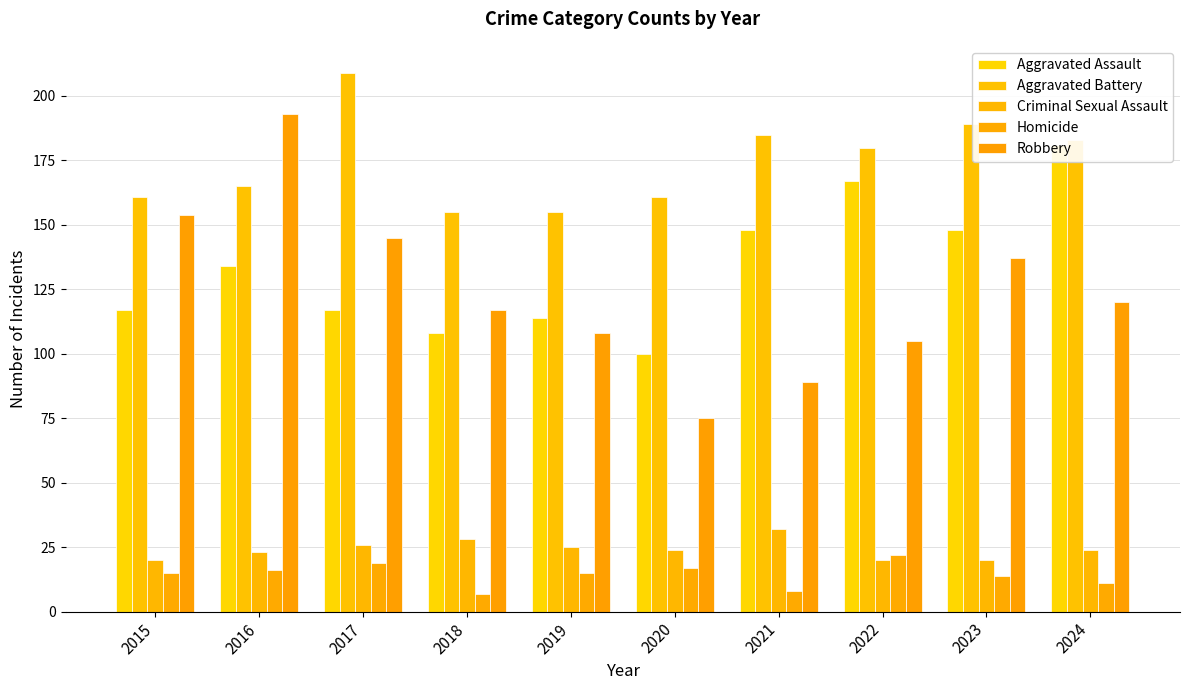

What is the value of the Aggravated Assault bar at the 7th from the left?

148